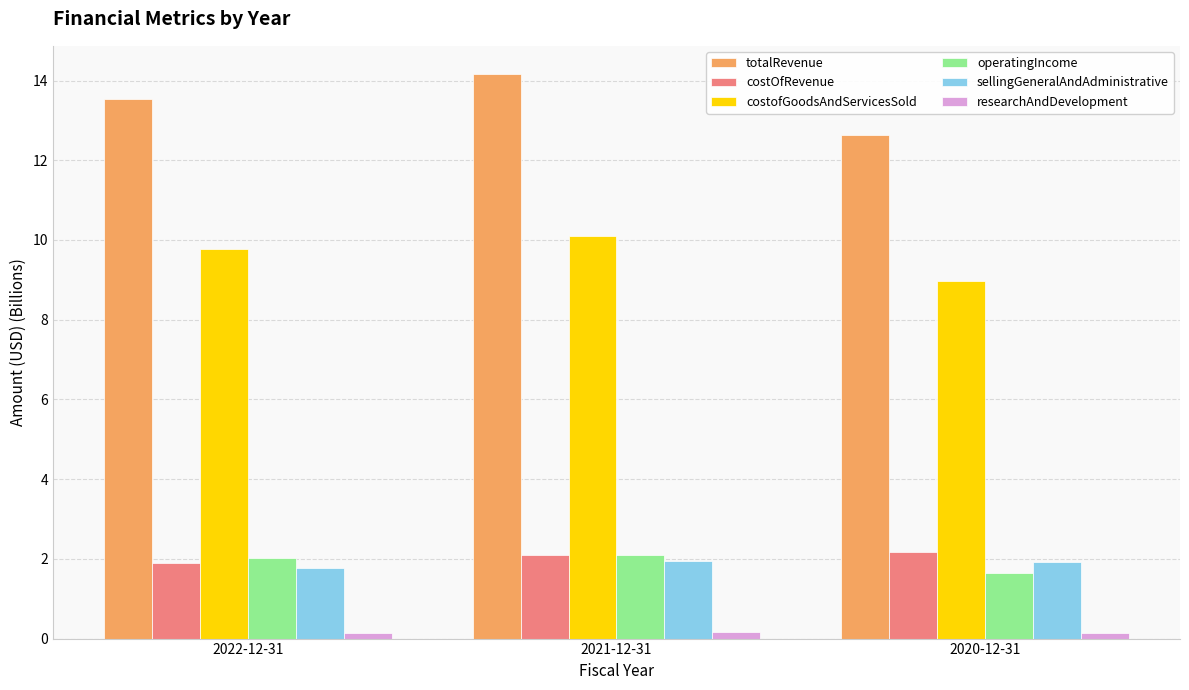

Which series has the widest spread of values?

totalRevenue